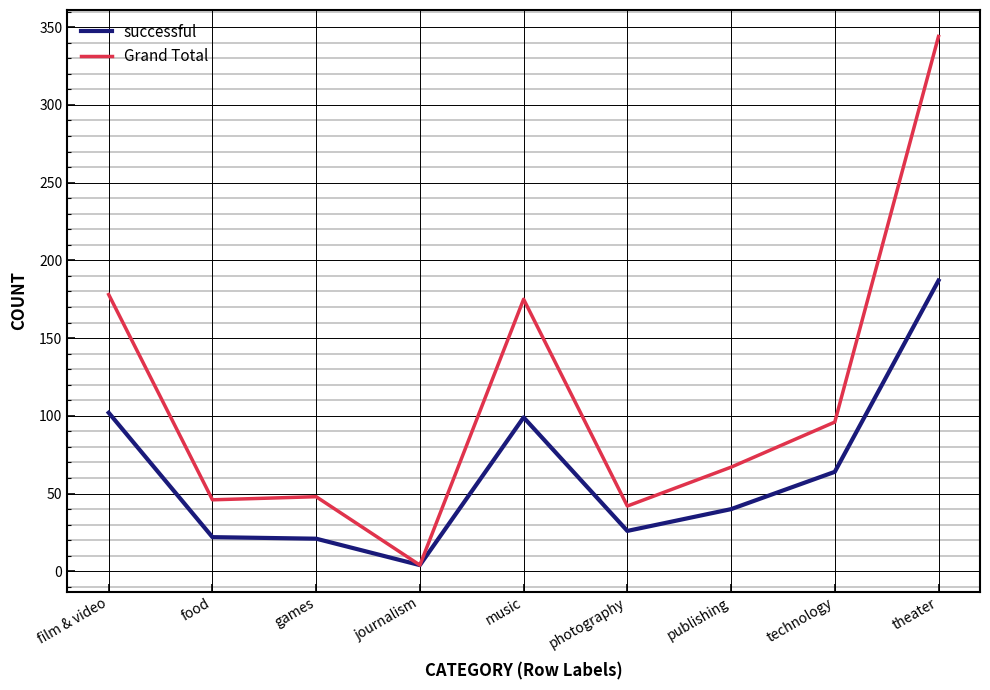

What is the difference between the Grand Total values at games and theater?

296